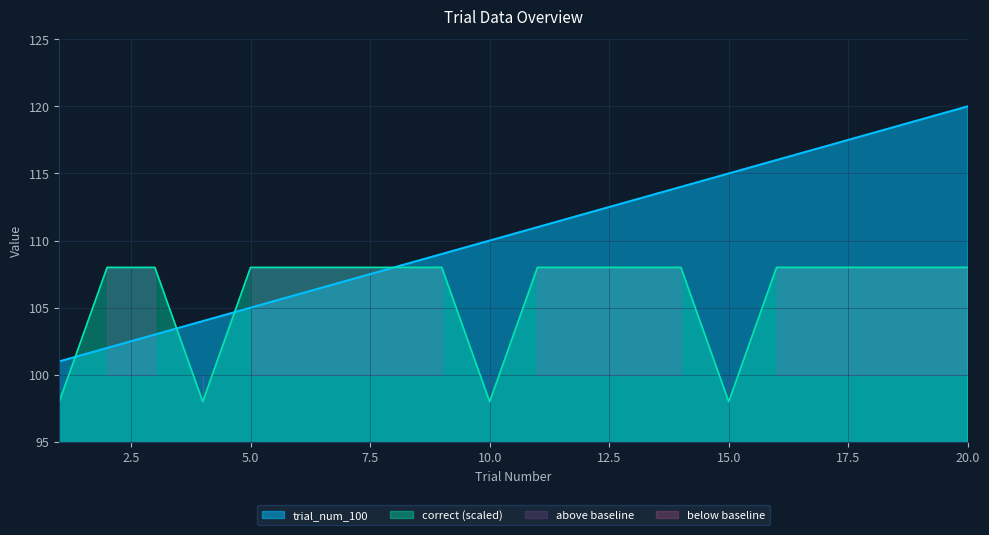

Where is correct_int nearest to the value 103?

1